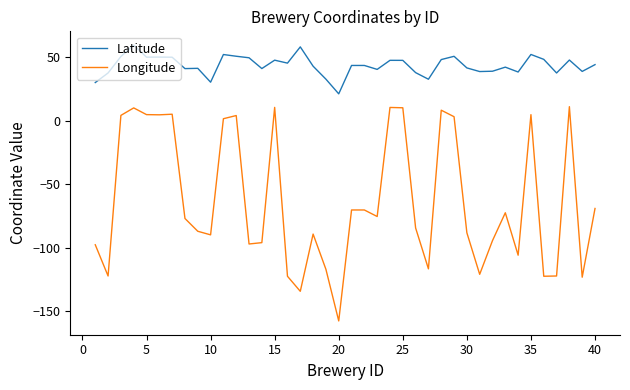

Is this an area chart (filled region under the line)?

No